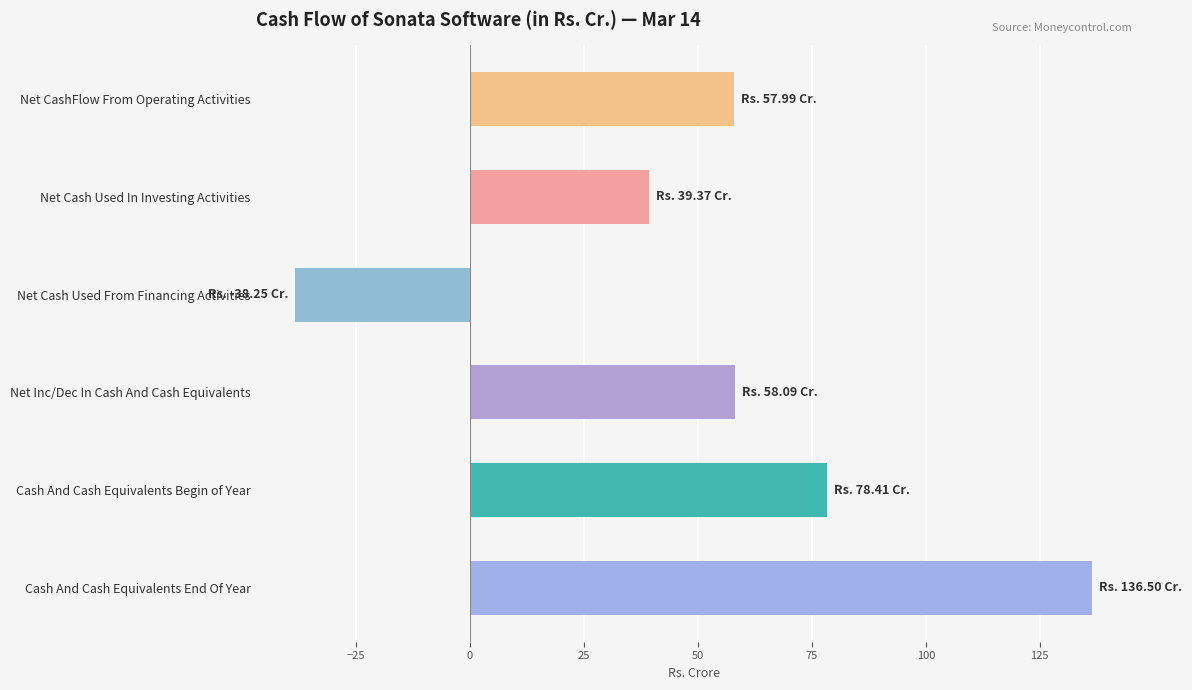

What is the ratio of the value at Net Inc/Dec In Cash And Cash Equivalents to the value at Net CashFlow From Operating Activities?

1.0